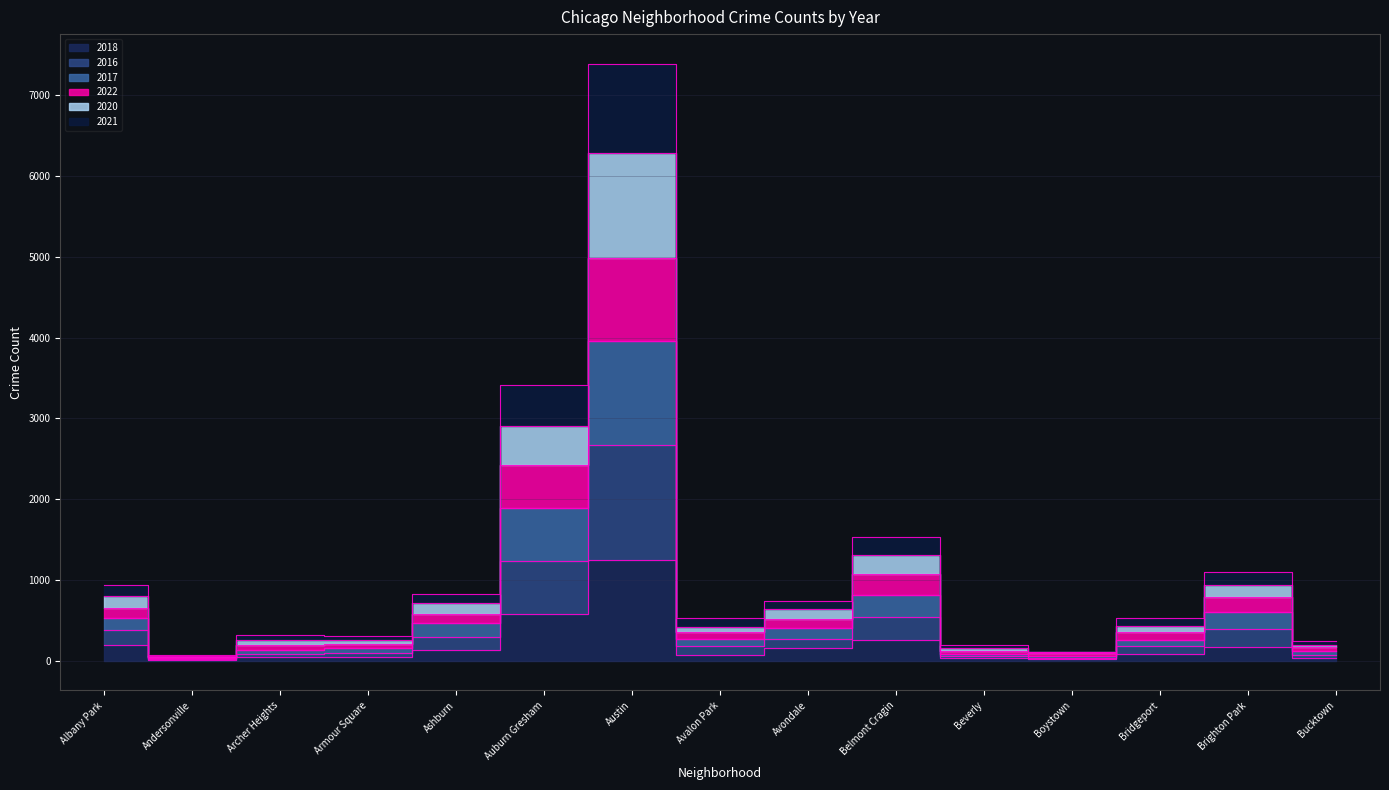

True or false: 2016 and 2018 cross at least once.

False